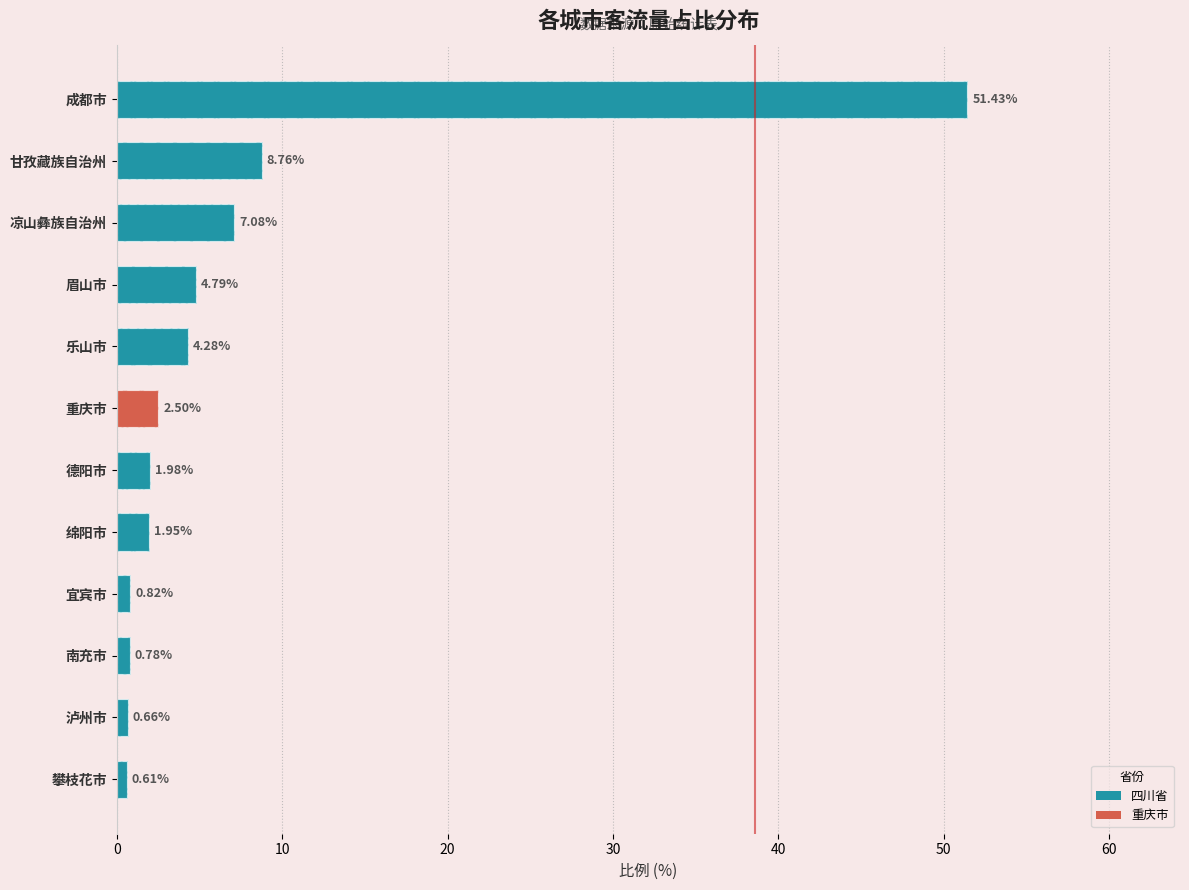

Rank the categories by value from lowest to highest.

攀枝花市, 泸州市, 南充市, 宜宾市, 绵阳市, 德阳市, 重庆市, 乐山市, 眉山市, 凉山彝族自治州, 甘孜藏族自治州, 成都市